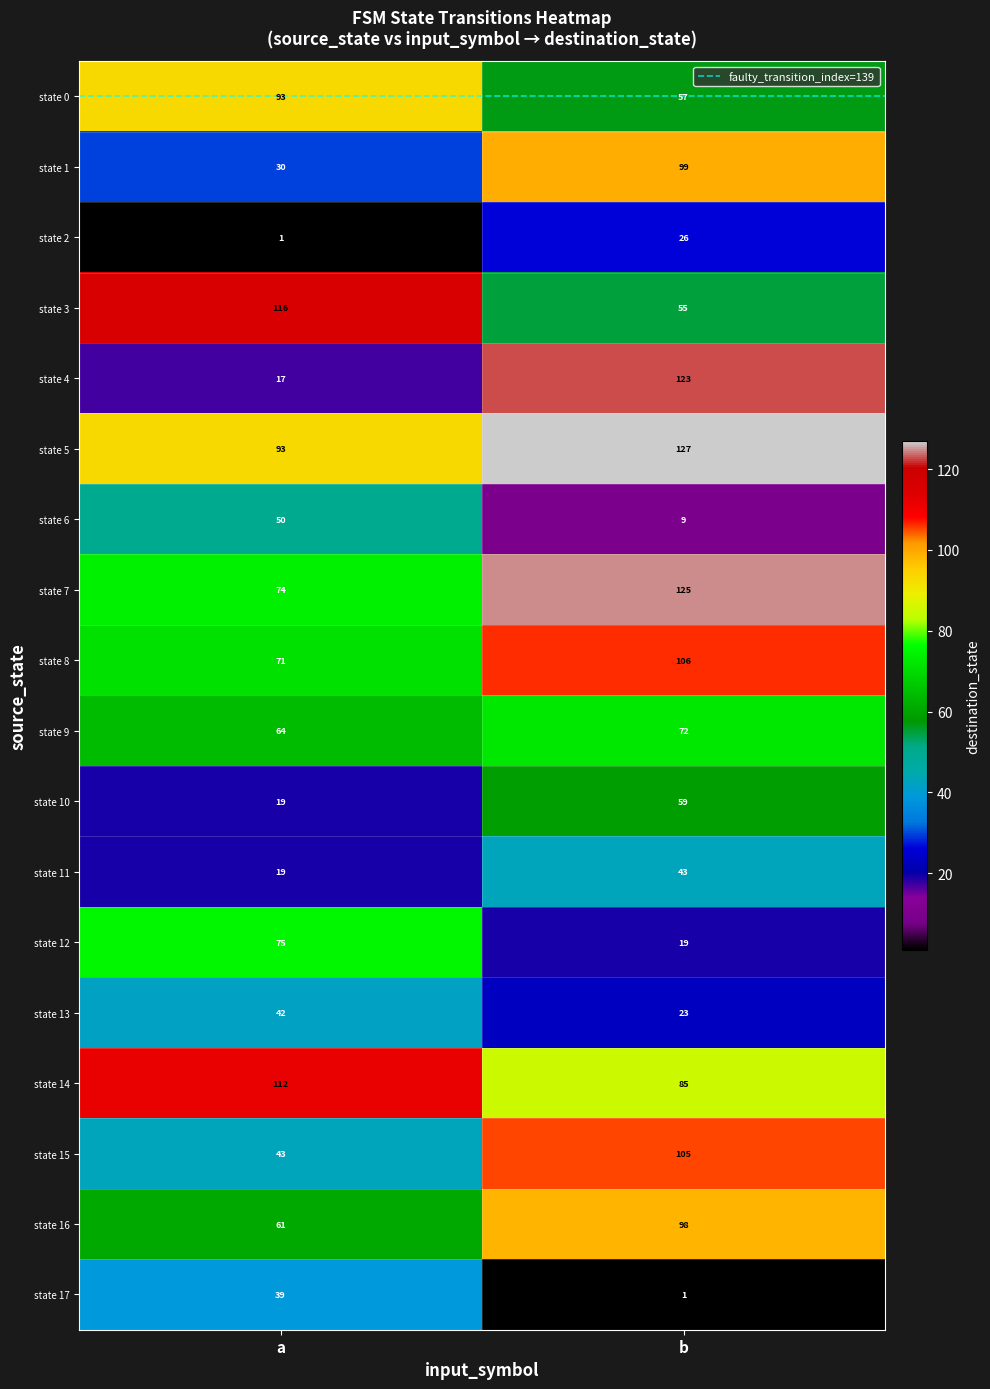

The state 7 series shows 125 at b. True or false?

True